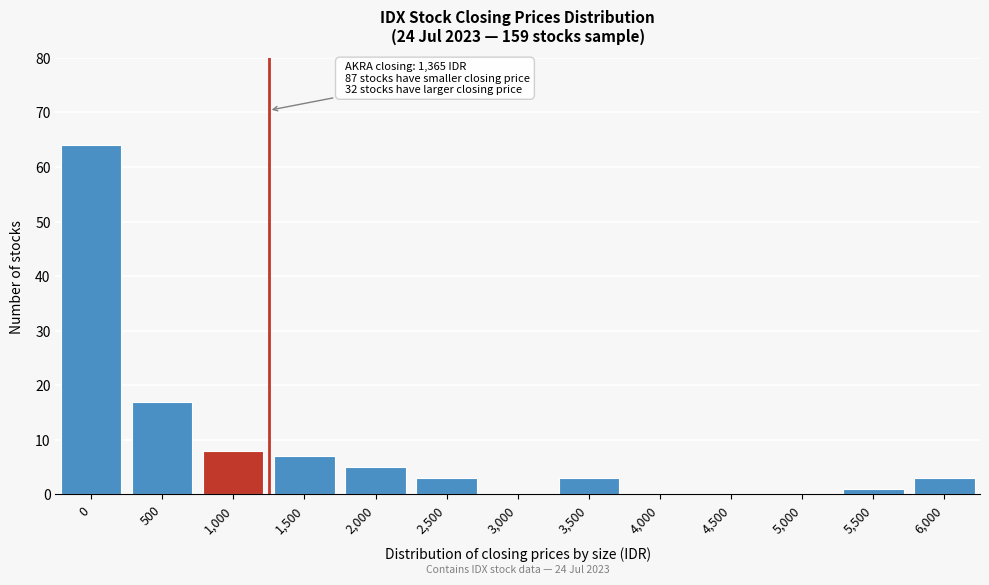

Reading right to left, list all the values displayed in this chart.

6,000=3	5,500=1	5,000=0	4,500=0	4,000=0	3,500=3	3,000=0	2,500=3	2,000=5	1,500=7	1,000=8	500=17	0=64